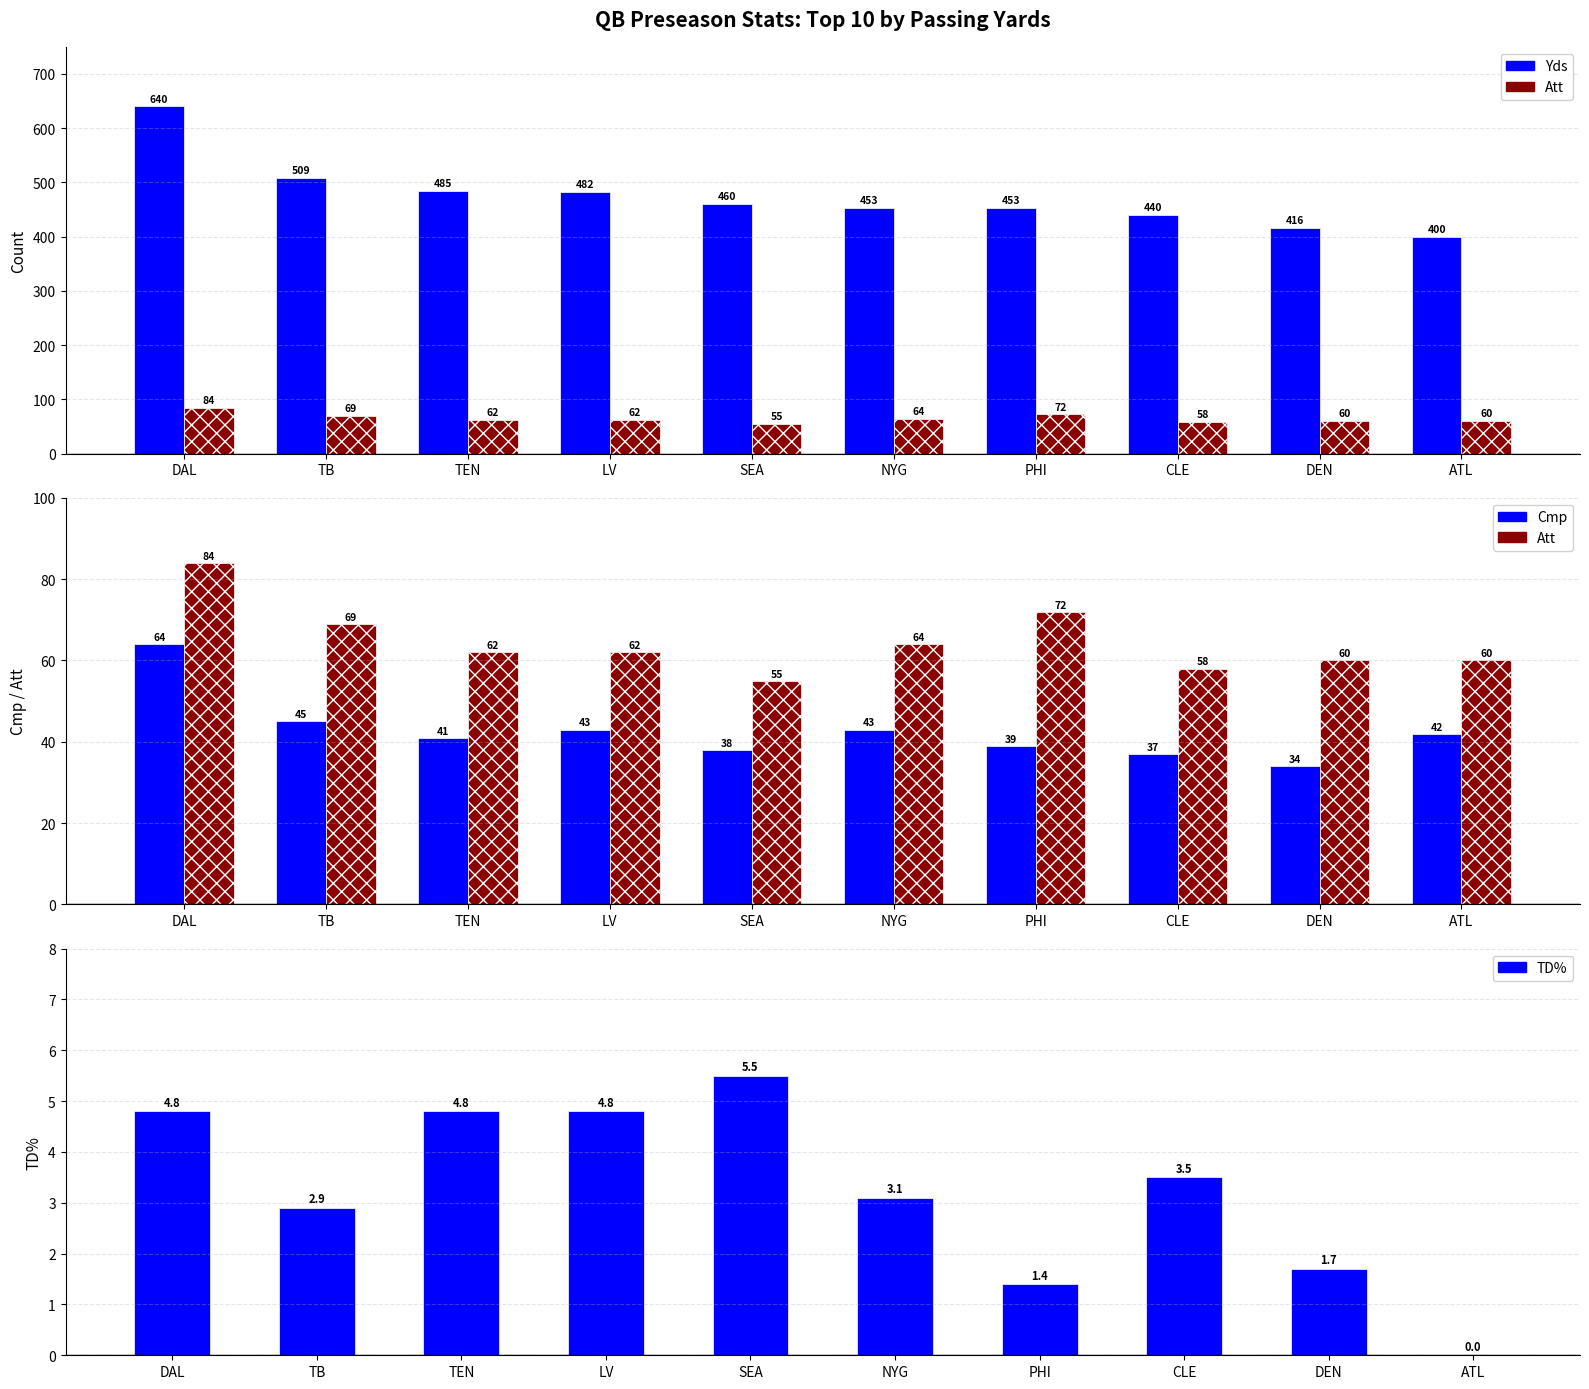

What is the total value across all series at SEA?

558.5